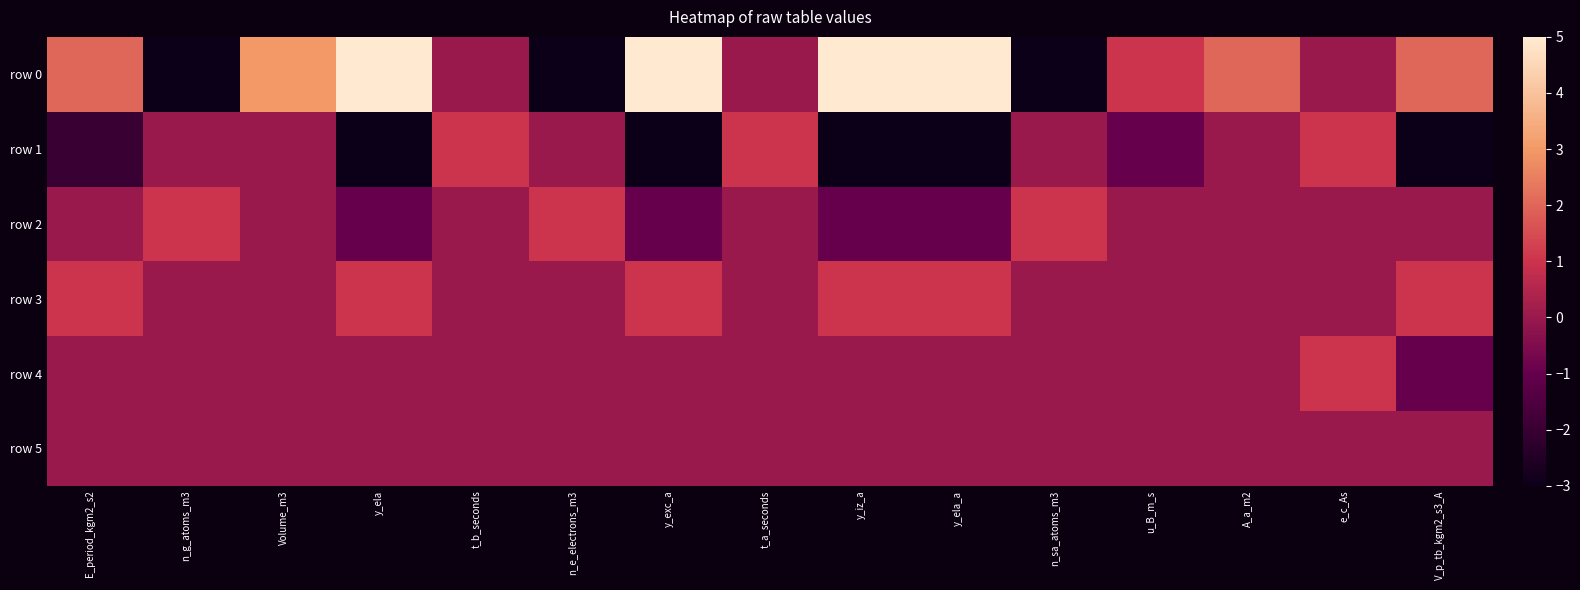

At which category is the sum across all series the highest?

Volume_m3